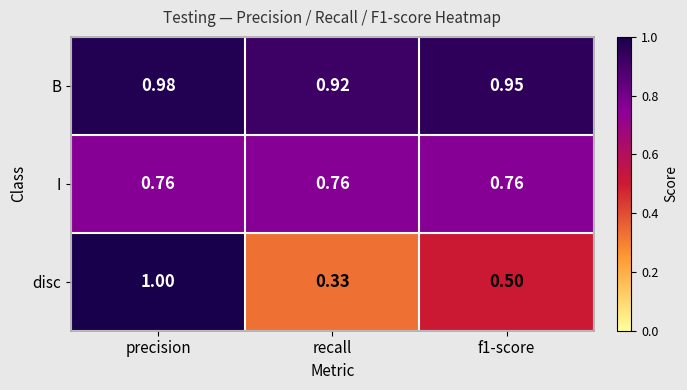

At how many categories does at least one series exceed 0?

3